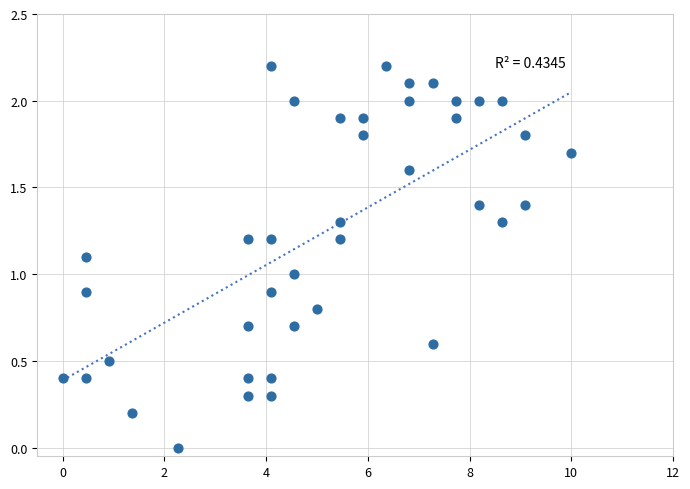

What is the range of X values (max minus min)?

10.0